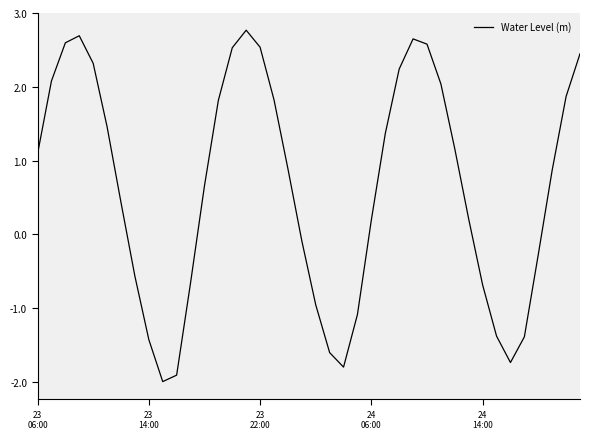

What is the greatest value displayed?

2.8